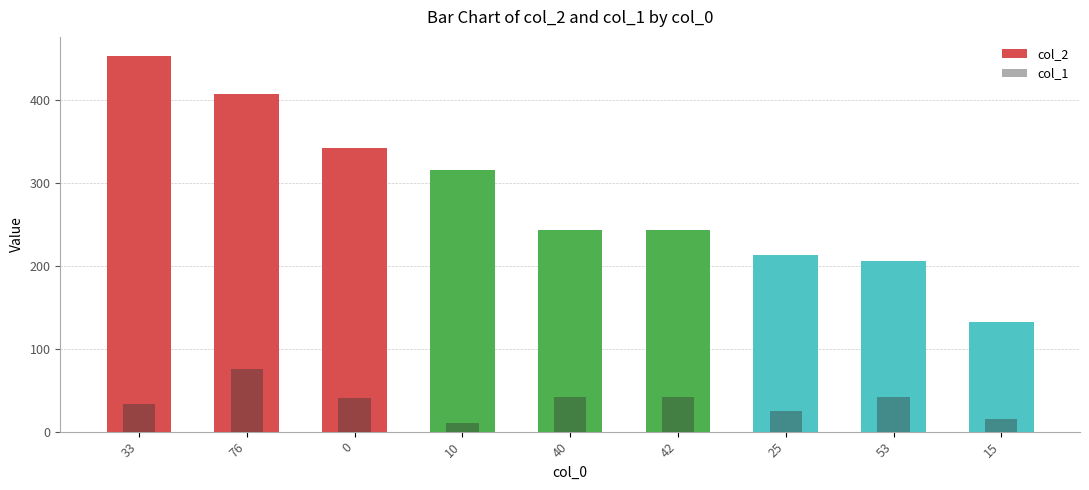

Rank the series by their maximum value, from lowest to highest.

col_1, col_2